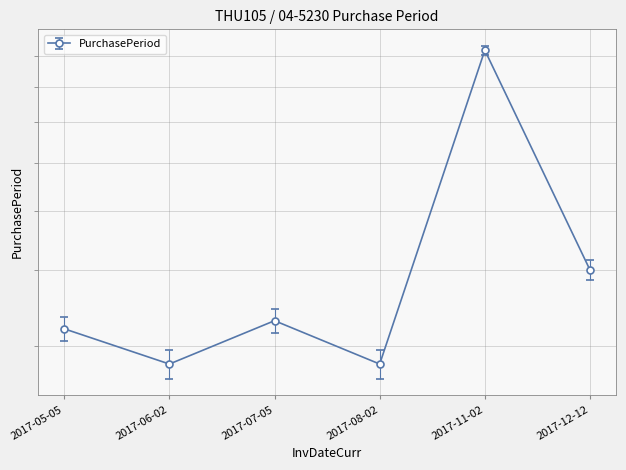

At which label does the data first exceed 33?

2017-11-02